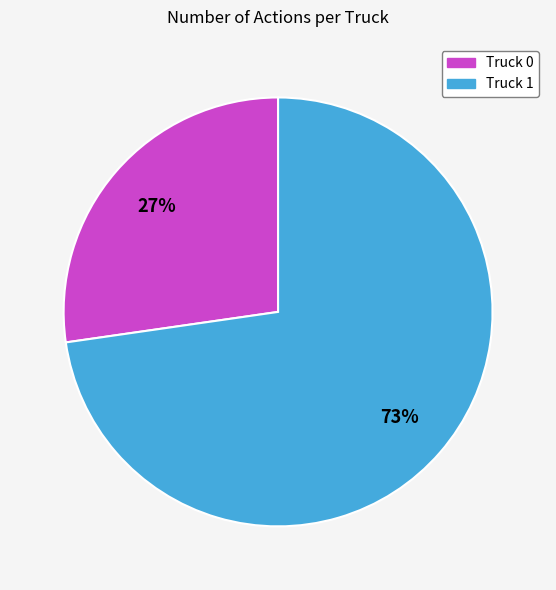

Is the sum of Truck 1 and Truck 0 greater than half?

Yes